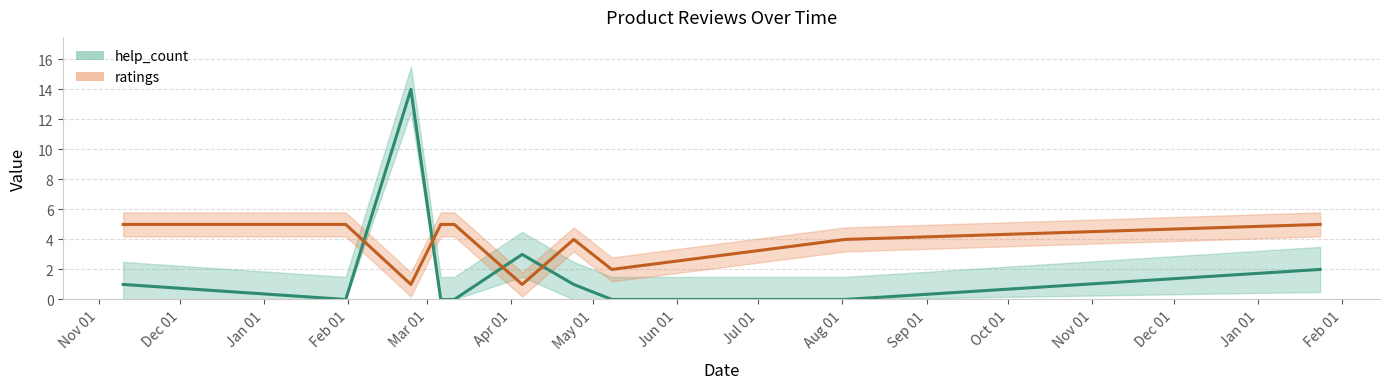

What are all the series names shown in the legend?

help_count, ratings